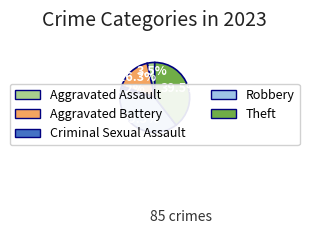

Is there a majority slice in this chart?

No